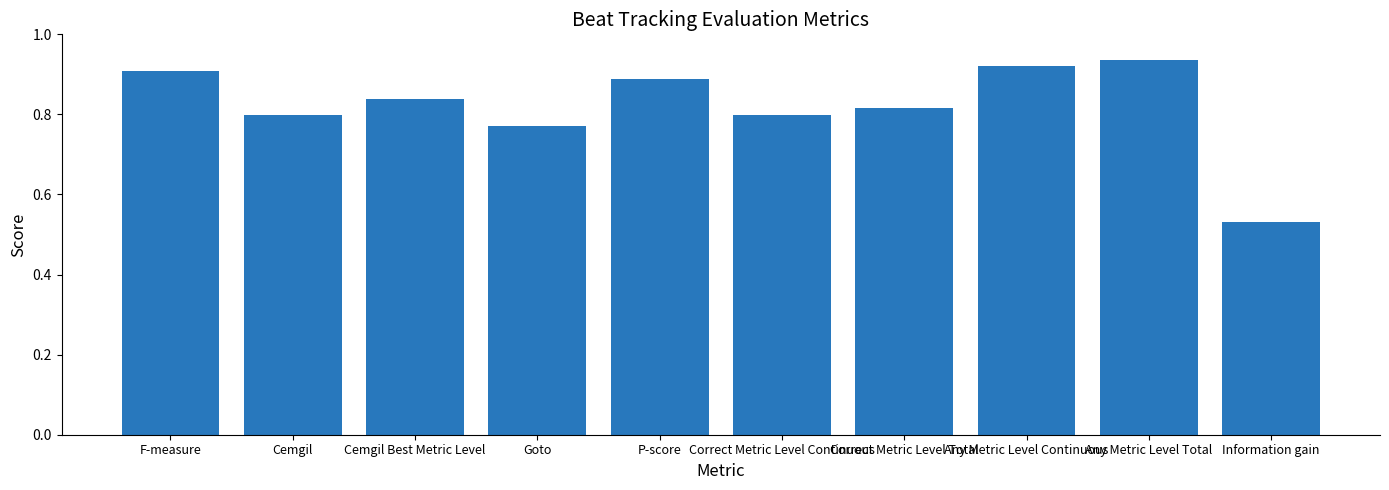

What position from the right is Correct Metric Level Total?

4